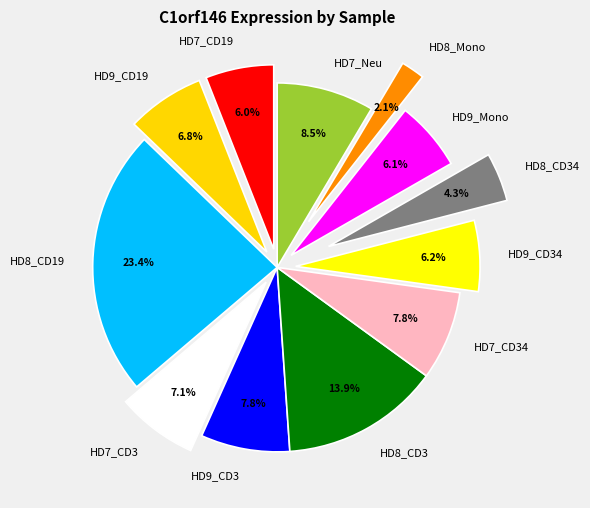

To the nearest percent, what portion does HD7_CD3 represent?

7%